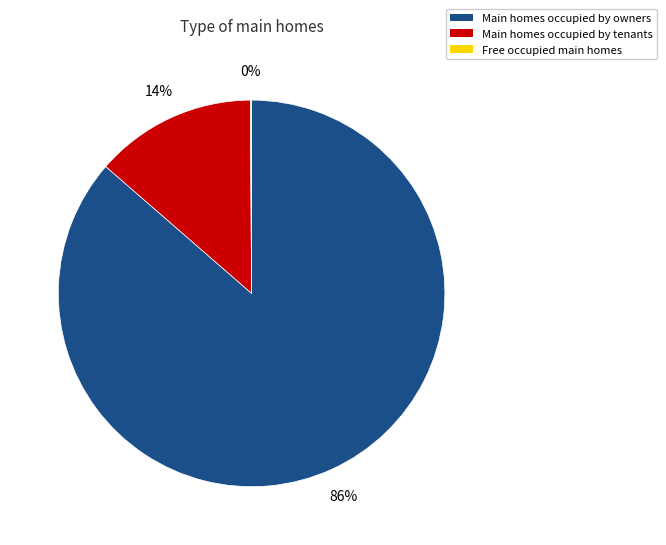

Is there any slice that represents more than half of the pie?

Yes